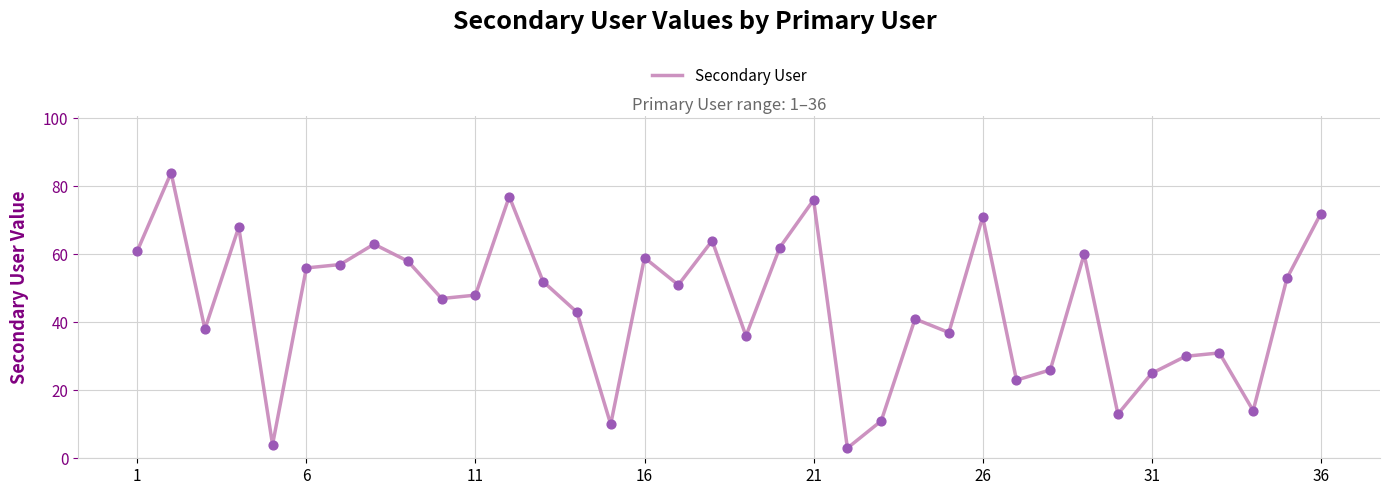

What is the difference between the maximum and minimum values?

81